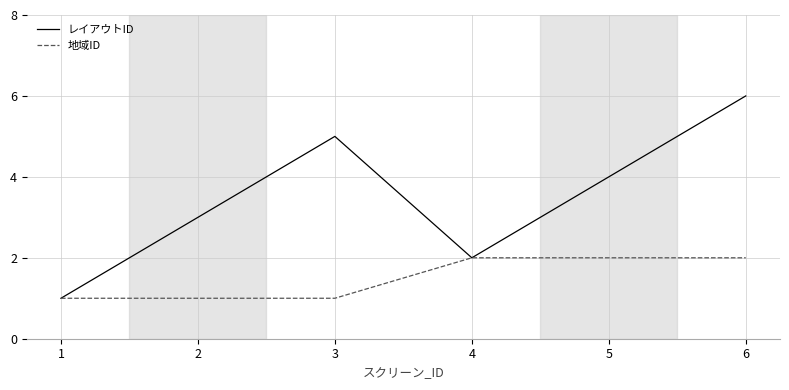

Read the レイアウトID value at 4.

2